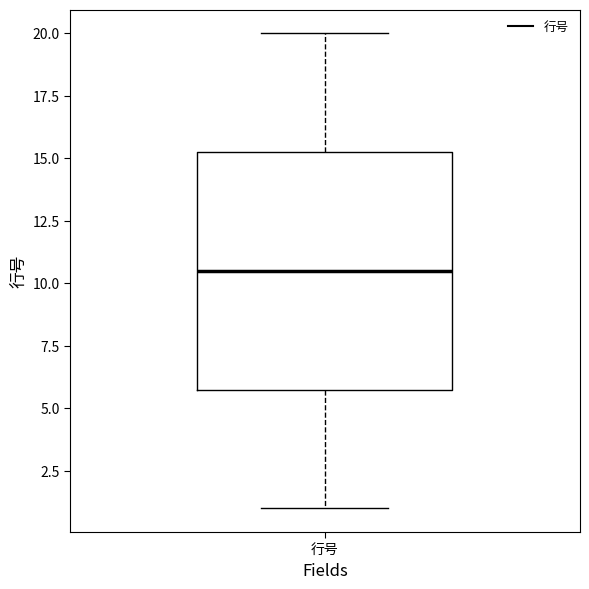

Where does the lower whisker of the box for 行号 end on the y-axis? The values are not printed on the chart, so give them approximately, as read against the axis.

1.0